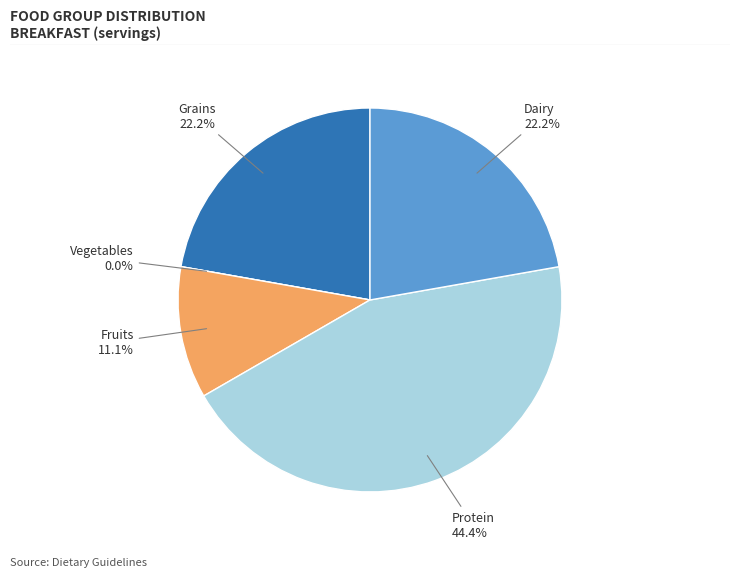

Which category has the smallest portion of the pie?

Vegetables